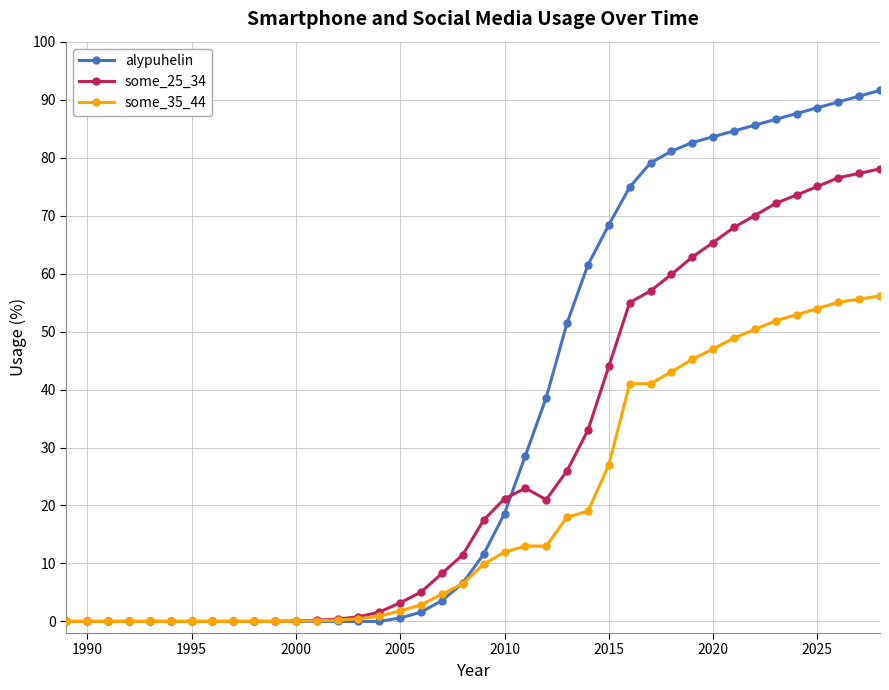

What is the value of the some_25_34 point at the 40th from the left?

78.1